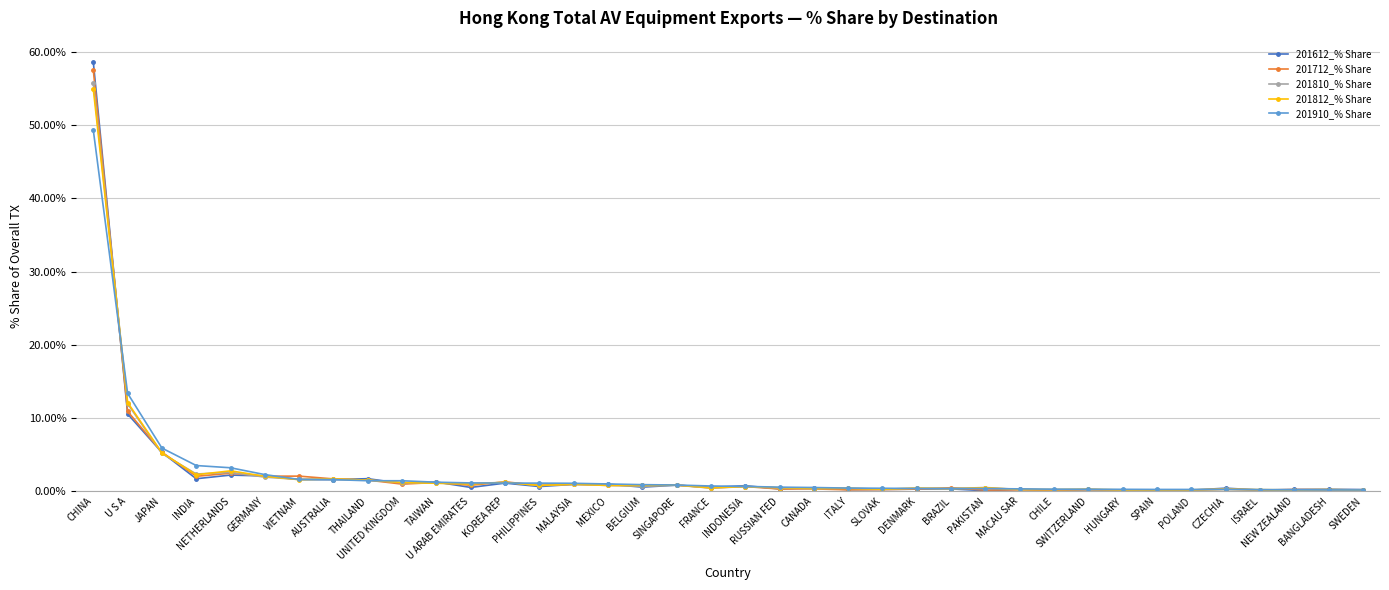

The value of 201712_% Share at GERMANY is 2.0. True or false?

True